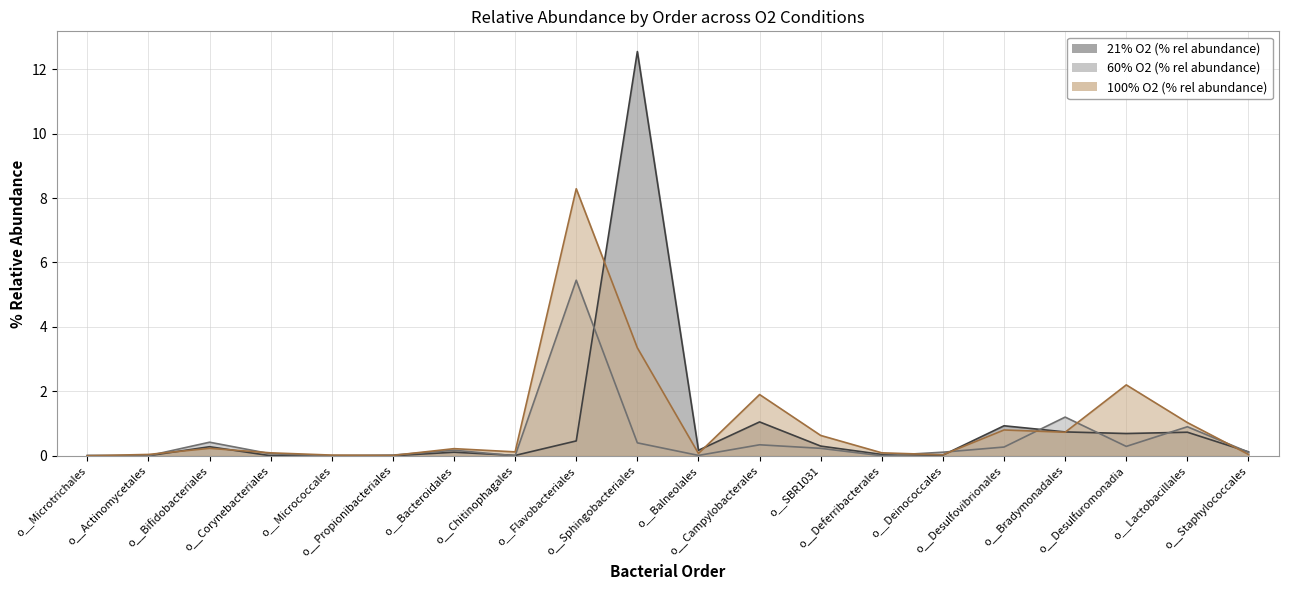

Does the chart display data point markers on the line(s)?

No